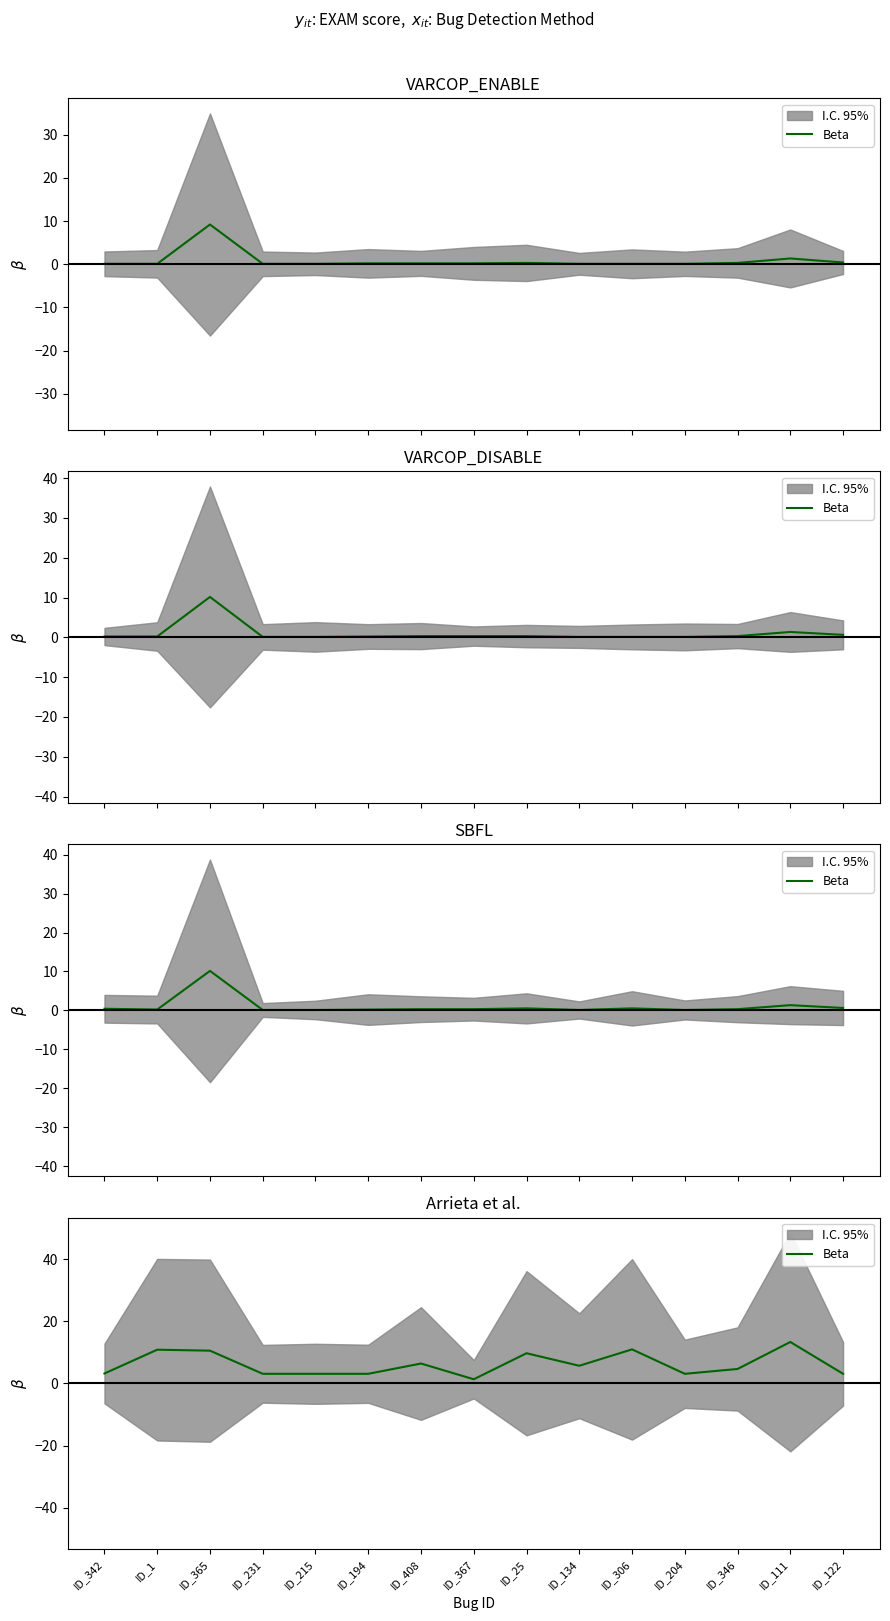

Approximately how many times larger is the value at ID_408 compared to ID_367?

4.8